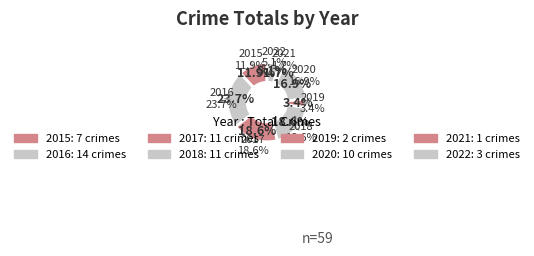

To the nearest percent, what is the difference between the largest and smallest slice percentages?

22%